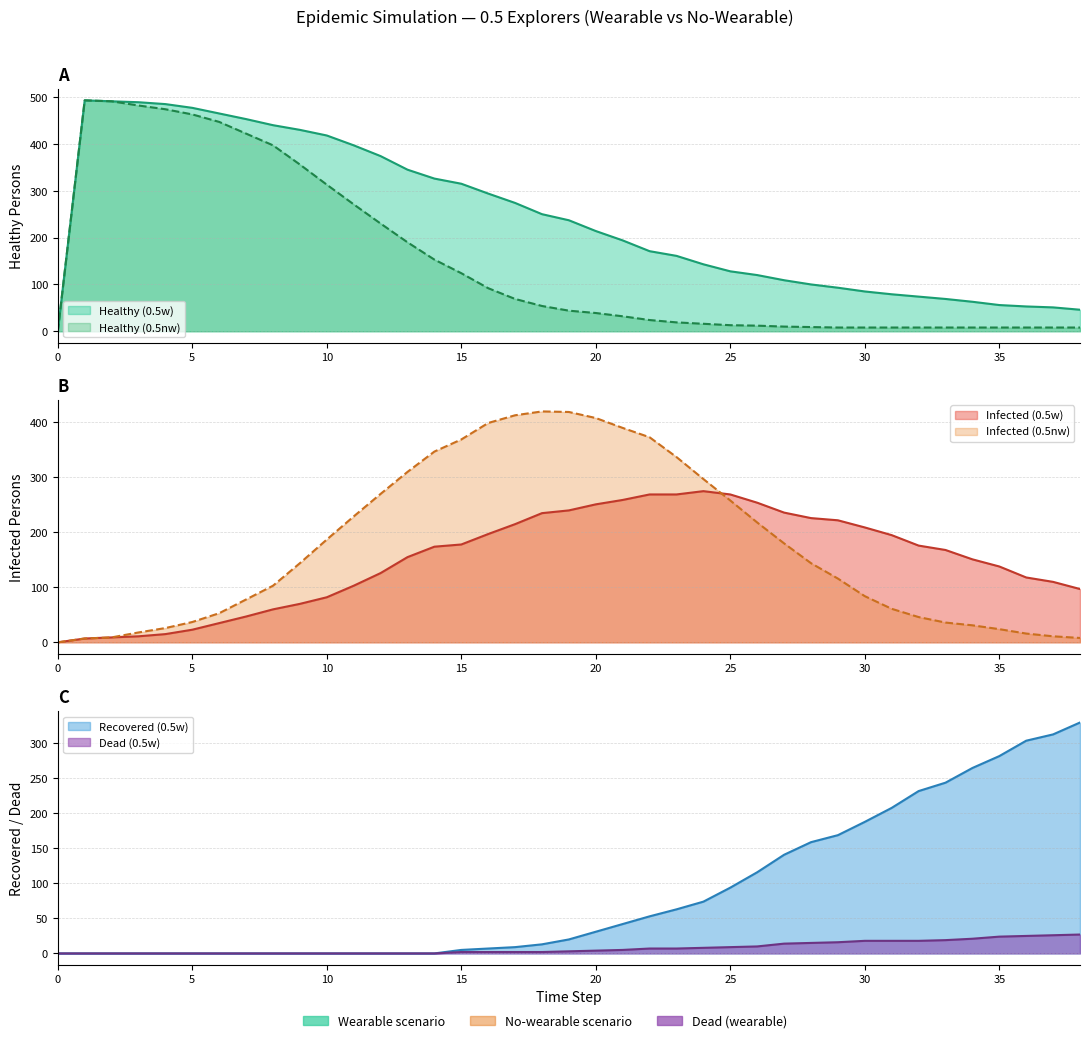

What are all the series names shown in the legend?

Healthy (0.5w), Infected (0.5w), Recovered (0.5w), Dead (0.5w), Healthy (0.5nw), Infected (0.5nw)